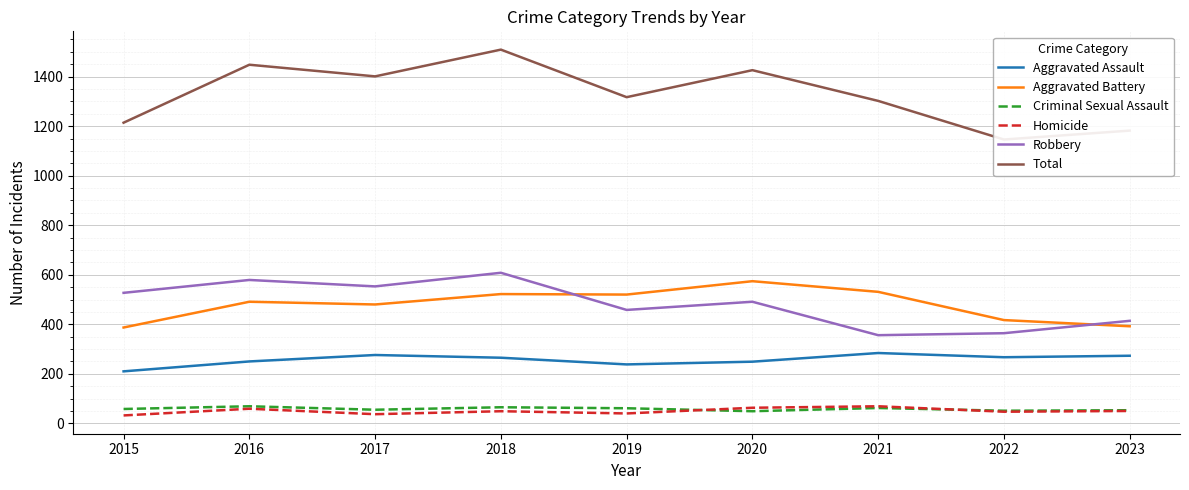

Which label corresponds to the smallest value in the chart?

2015